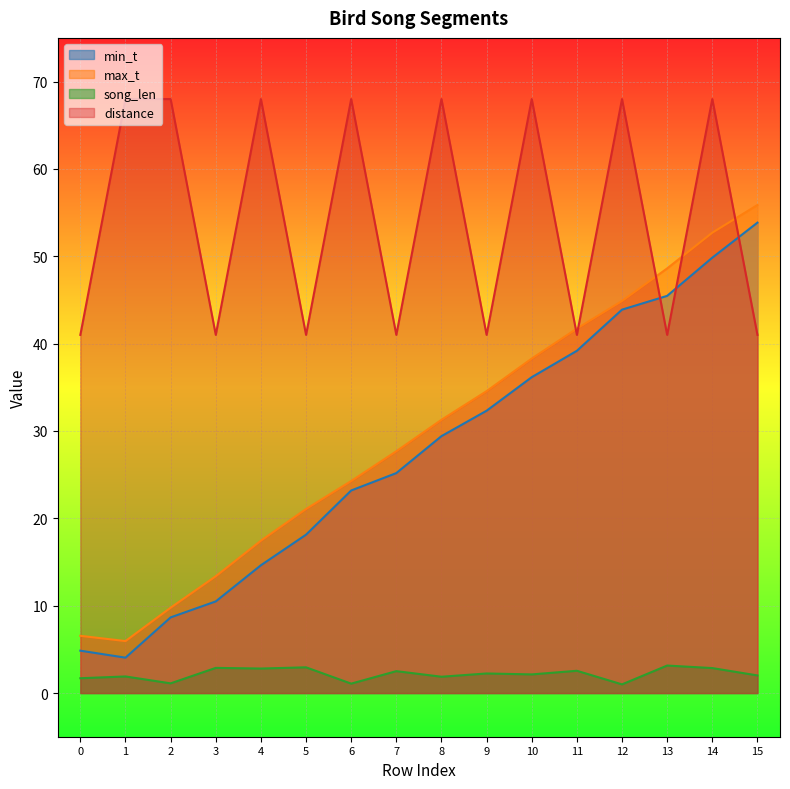

Read the max_t value at 12.

44.9